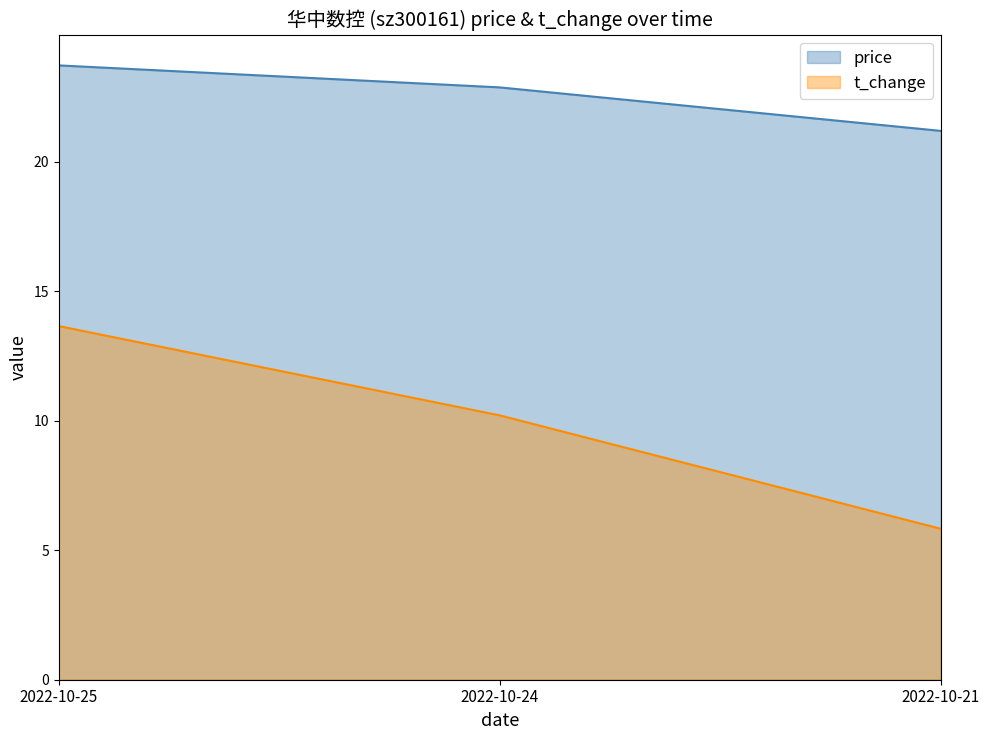

What is the spread (max minus min) of values at 2022-10-24?

12.7